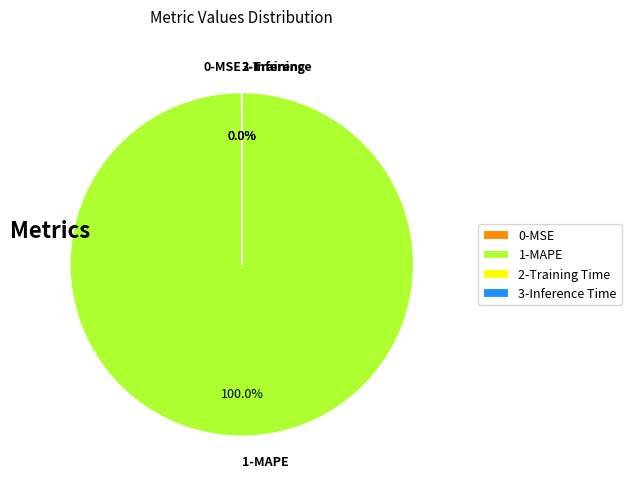

To the nearest percent, what is the difference between the largest and smallest slice percentages?

100%